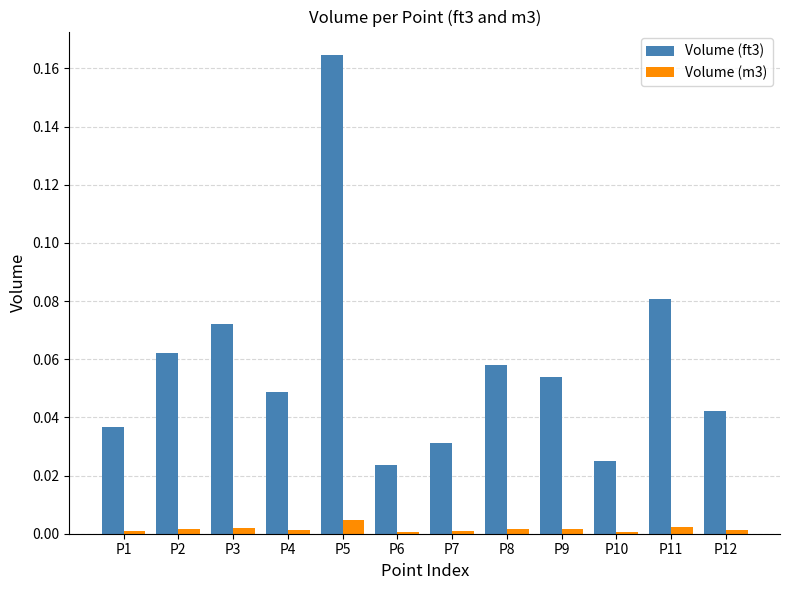

Which category has the highest value across all series?

P5